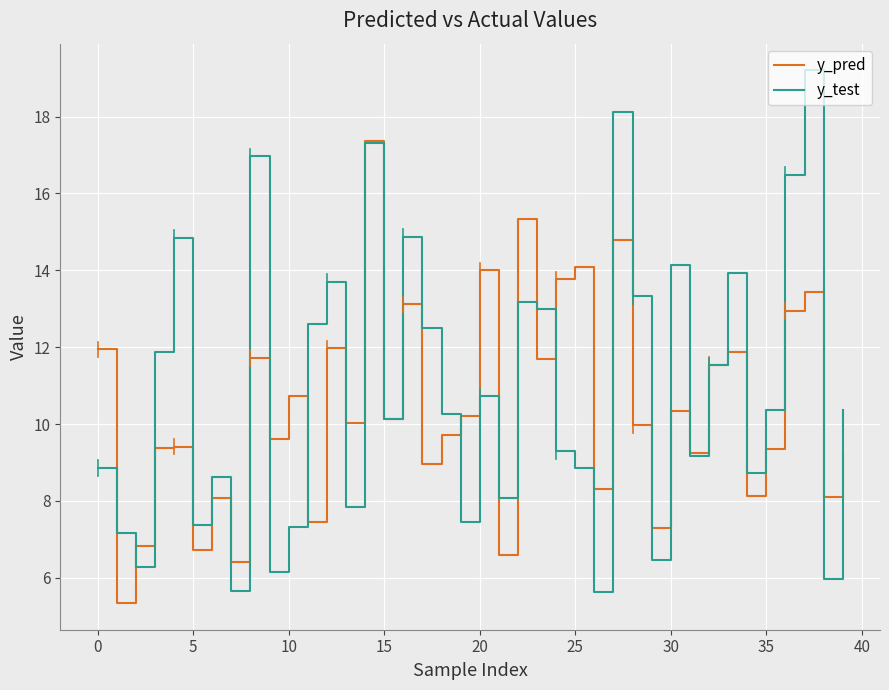

What is the smallest value displayed?

5.3